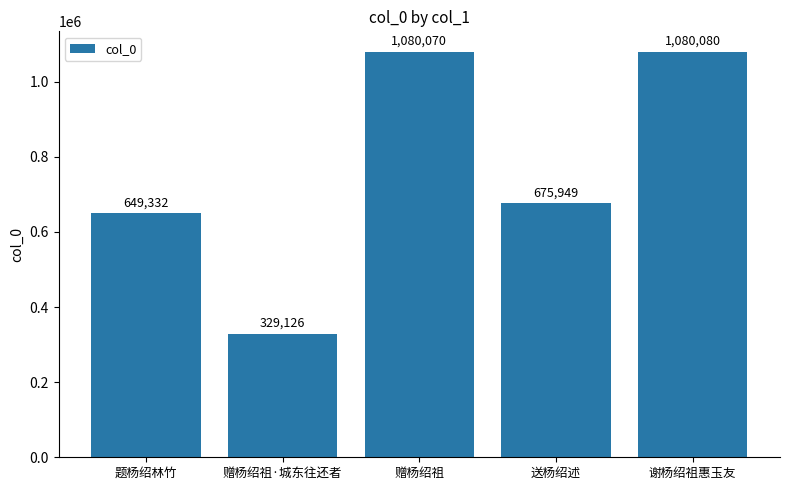

How many series are shown in this chart?

1